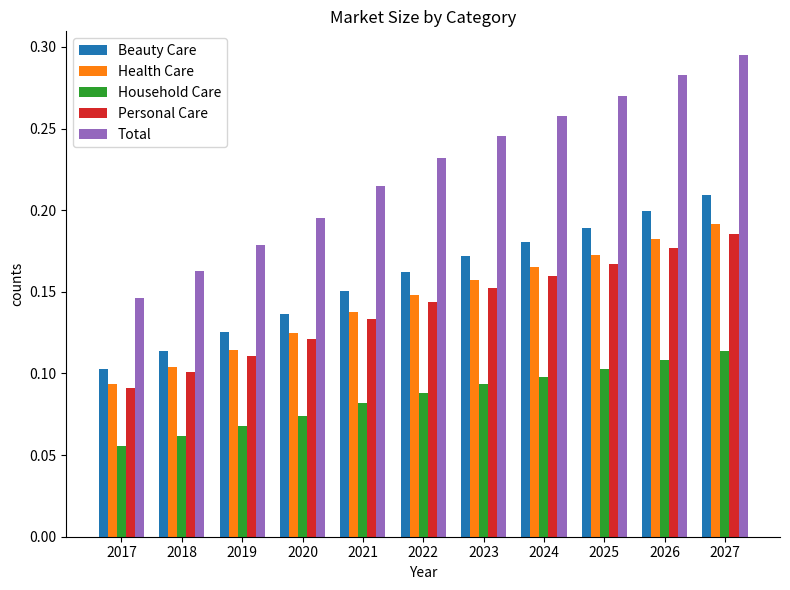

True or false: Household Care has a value of 0.1 at 2025.

True